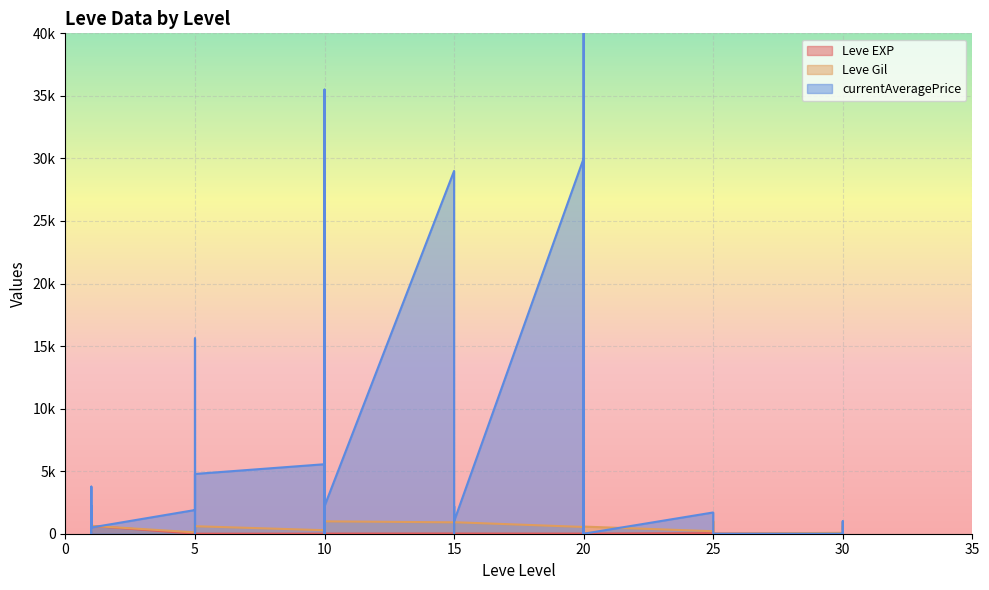

At which category is the sum across all series the highest?

20